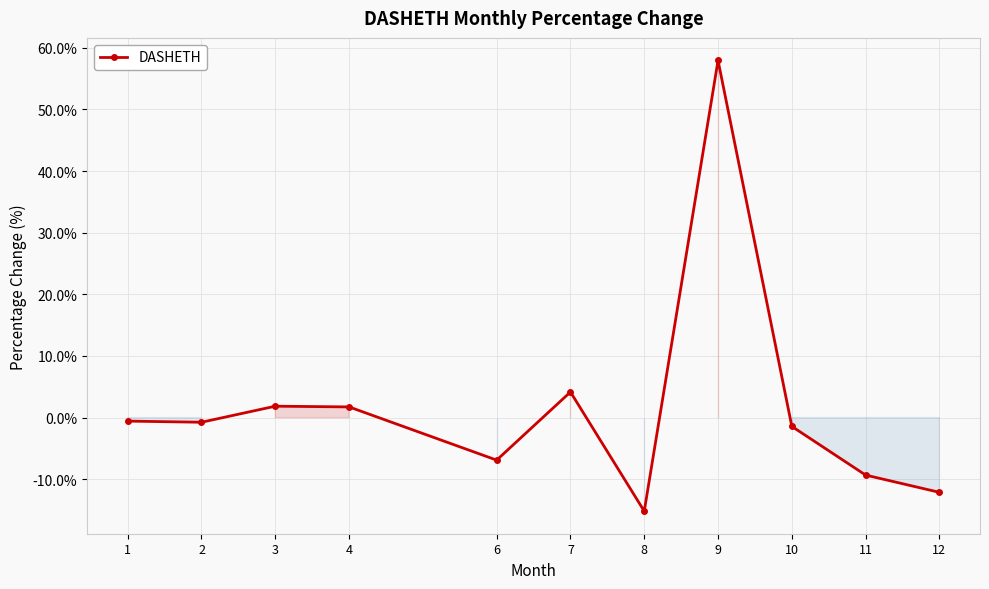

Which has a higher value, 3 or 12?

3